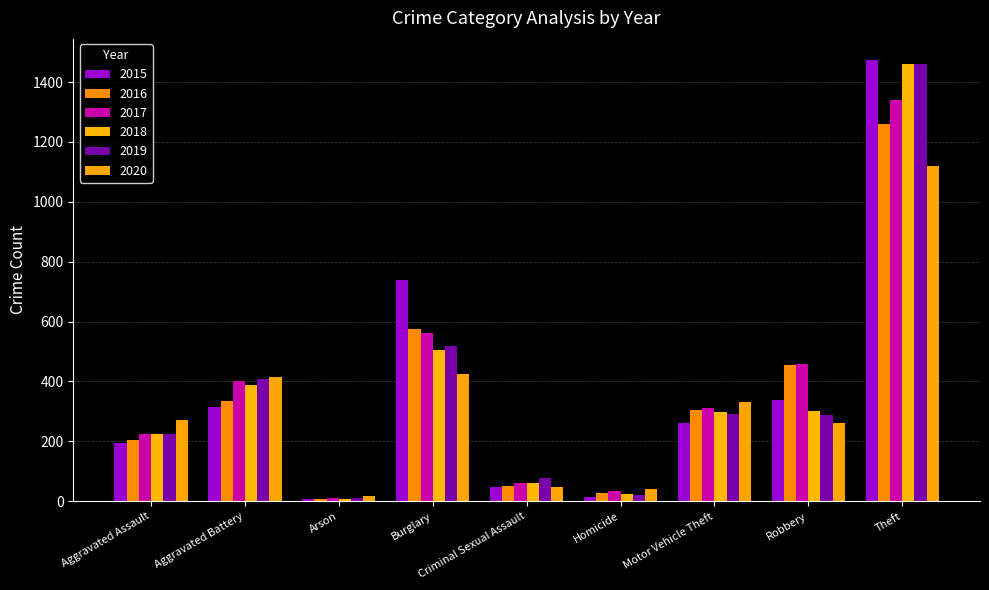

How many bars are there in total?

54